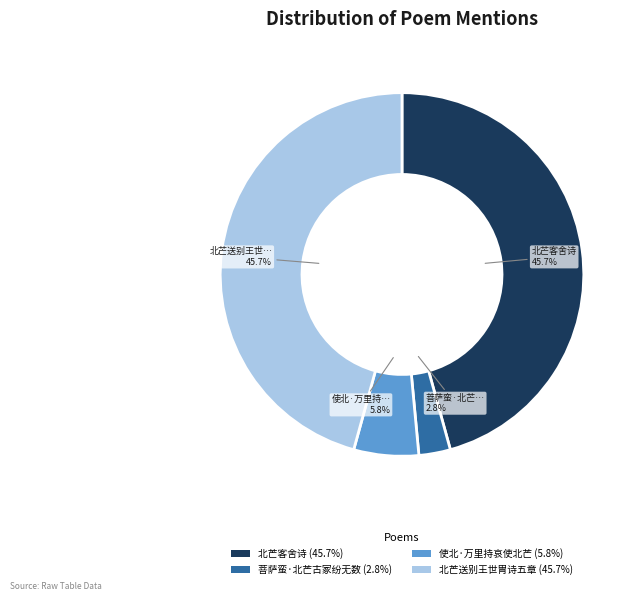

Count the number of slices in the pie.

4